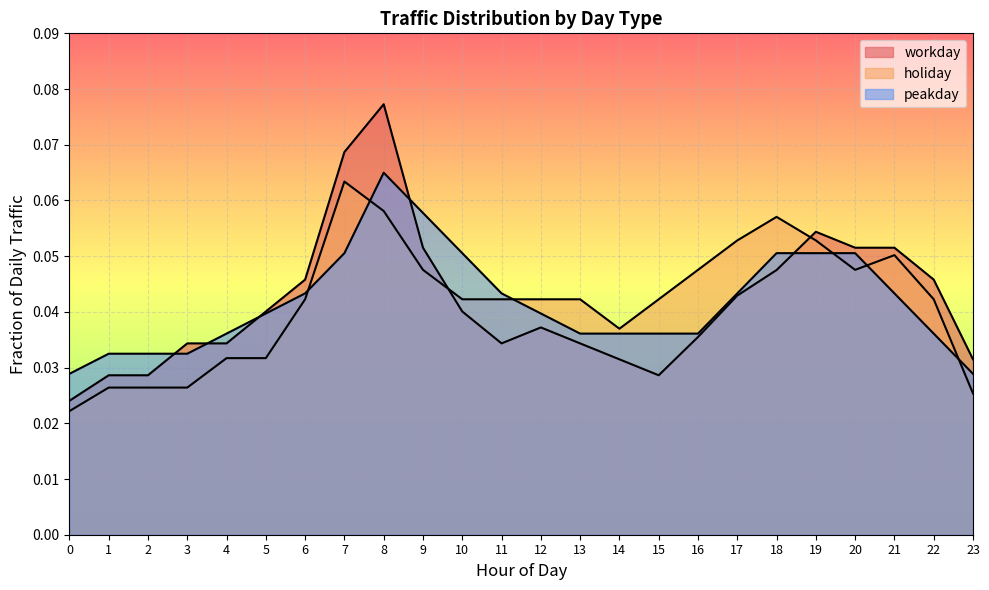

Which series has the widest spread of values?

workday